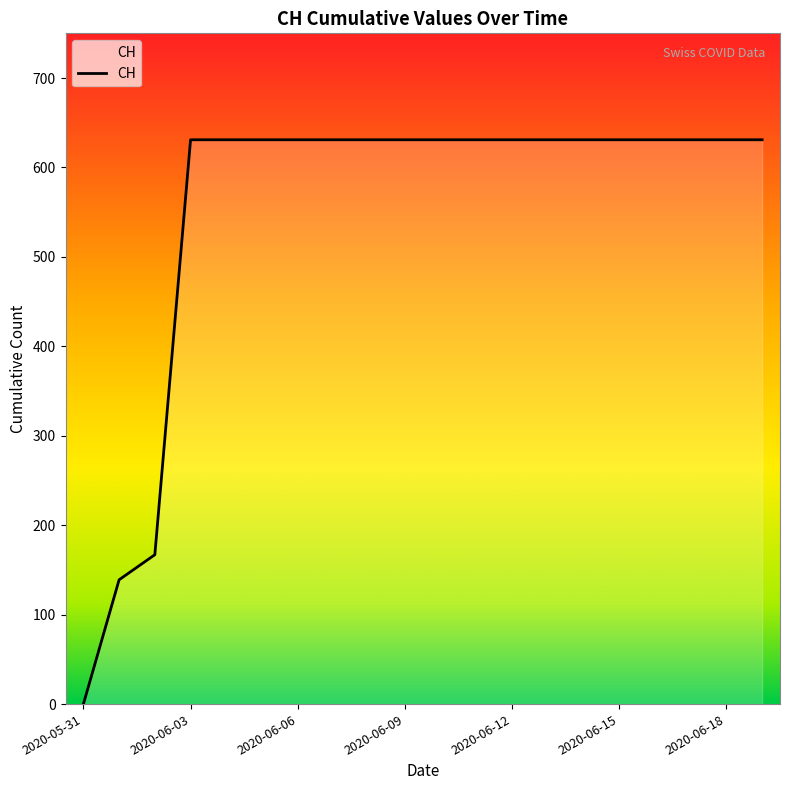

What is the difference between the maximum and minimum values?

631